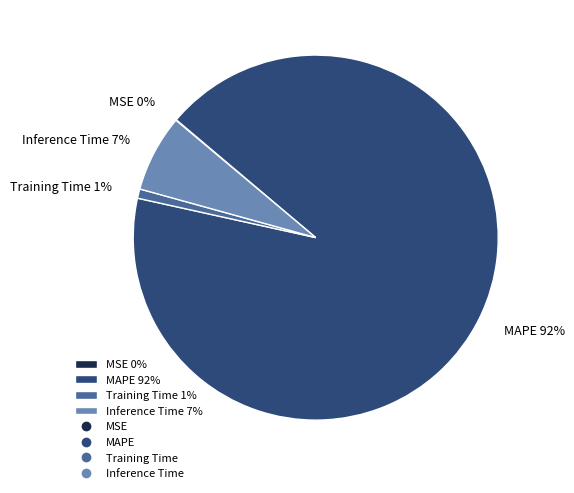

What percentage is the Training Time 1% slice, to the nearest percent?

1%